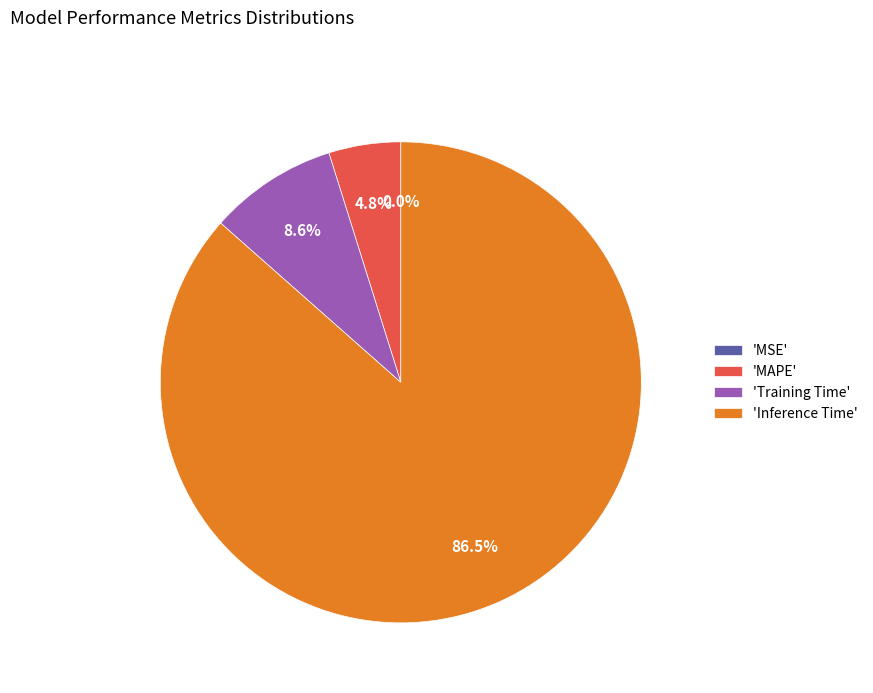

Is there a majority slice in this chart?

Yes